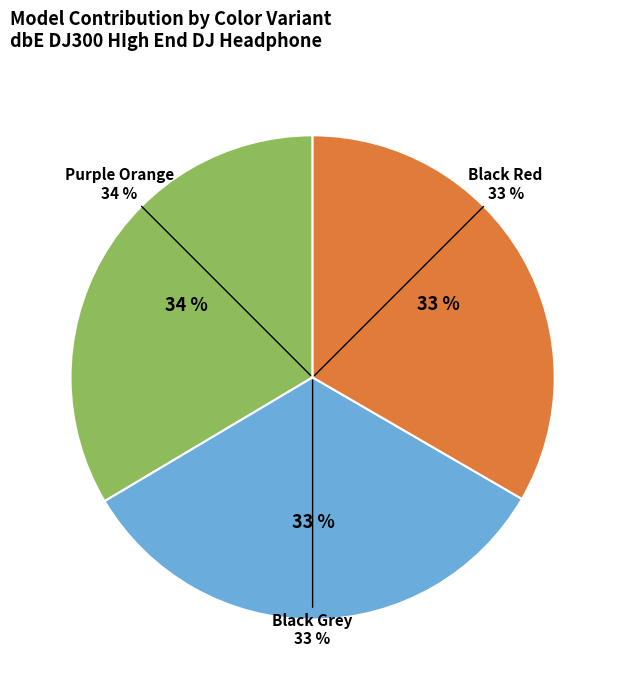

Count the number of slices in the pie.

3